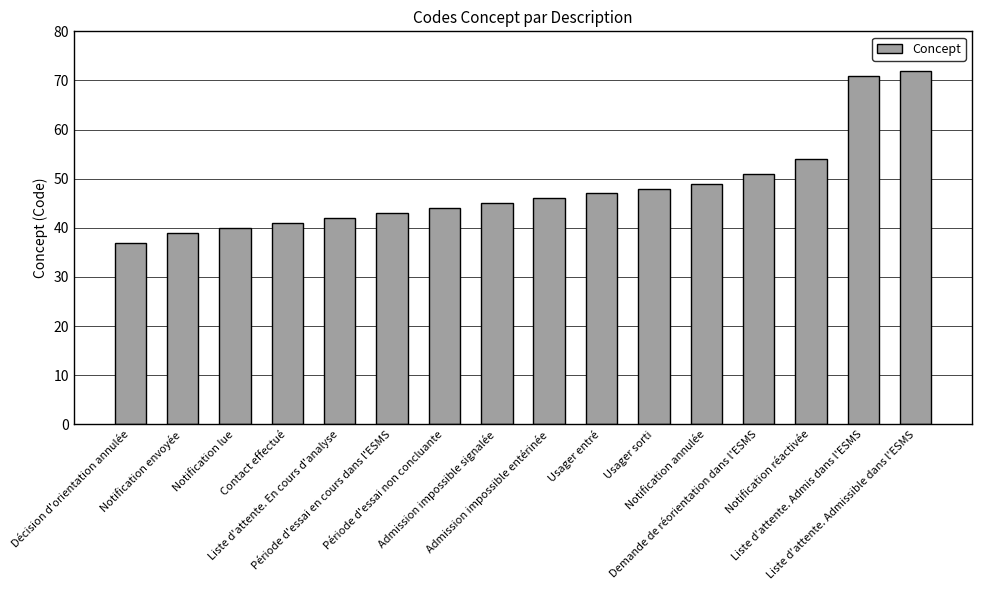

What is the minimum value shown in the chart?

37